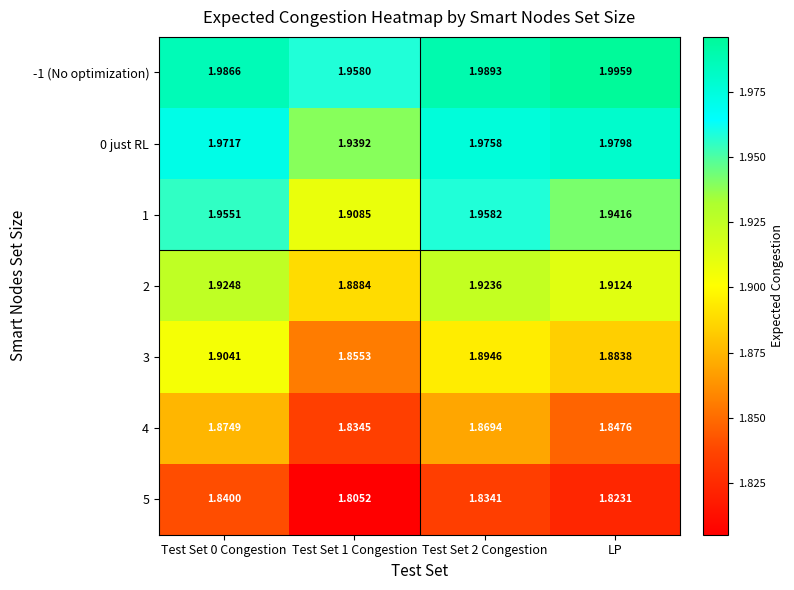

Is the value of 3 at Test Set 1 Congestion greater than the value of 4 at Test Set 2 Congestion?

No